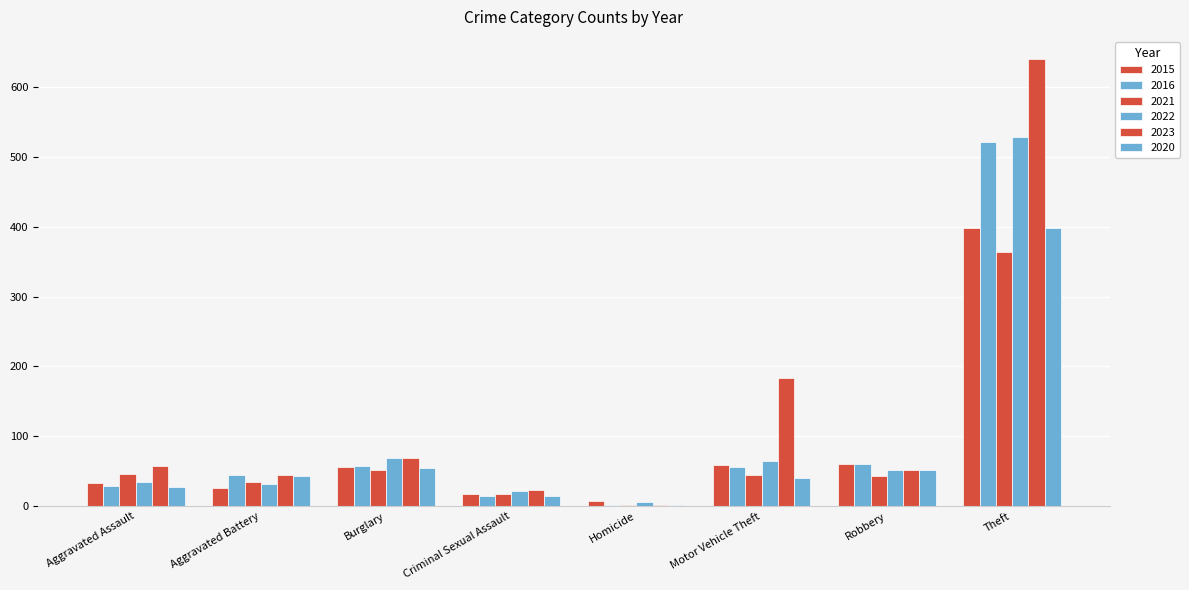

List the labels in order of 2022 value, largest first.

Theft, Burglary, Motor Vehicle Theft, Robbery, Aggravated Assault, Aggravated Battery, Criminal Sexual Assault, Homicide